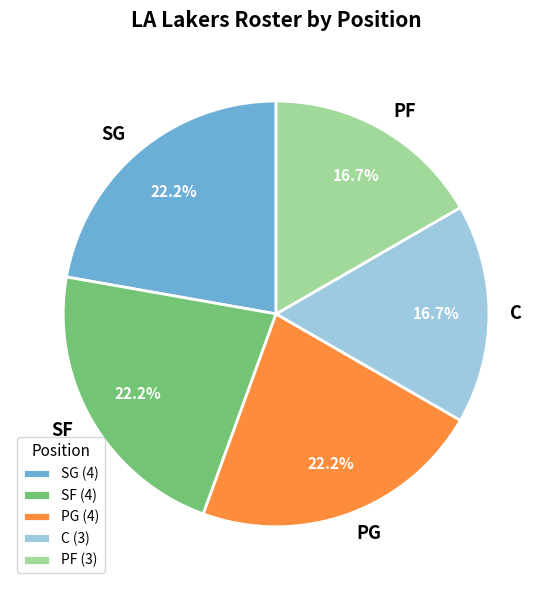

Does SG account for over 50% of the chart?

No